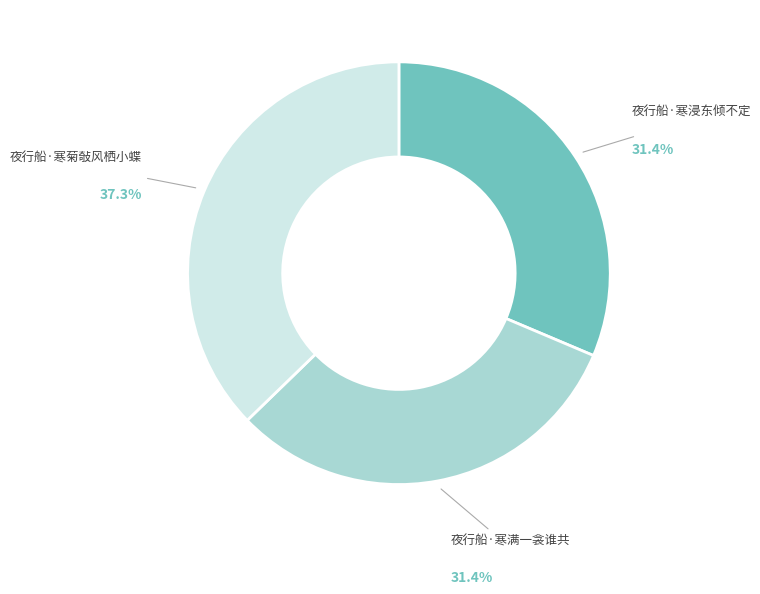

Approximately how many times larger is the value at 夜行船·寒浸东倾不定 compared to 夜行船·寒满一衾谁共?

1.0